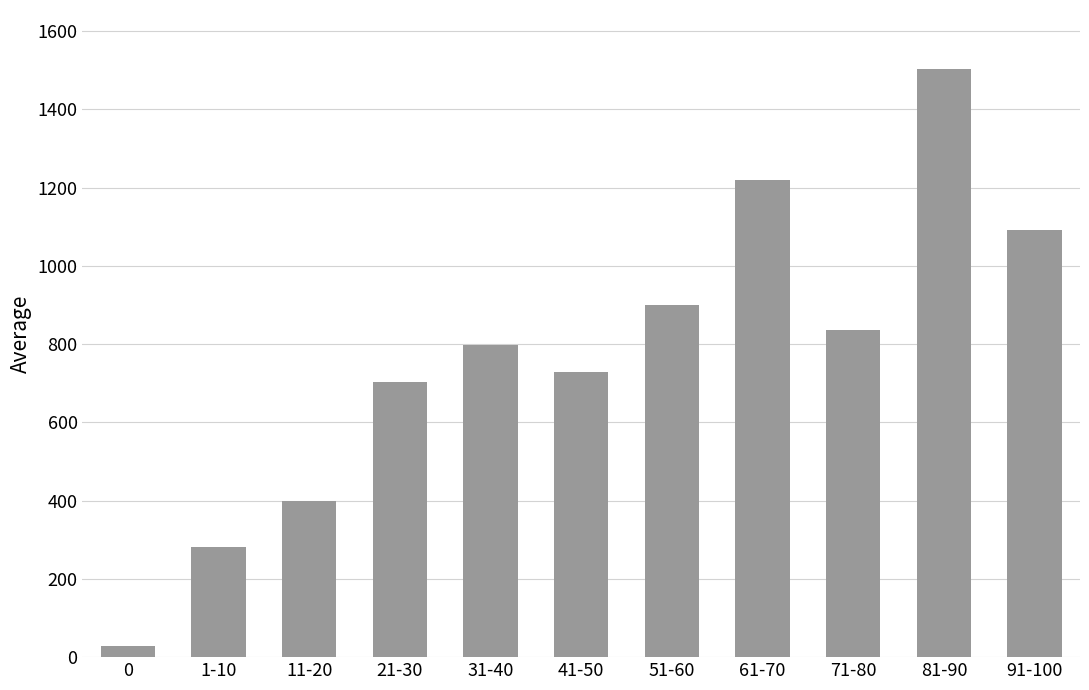

List the labels in order of value, largest first.

81-90, 61-70, 91-100, 51-60, 71-80, 31-40, 41-50, 21-30, 11-20, 1-10, 0